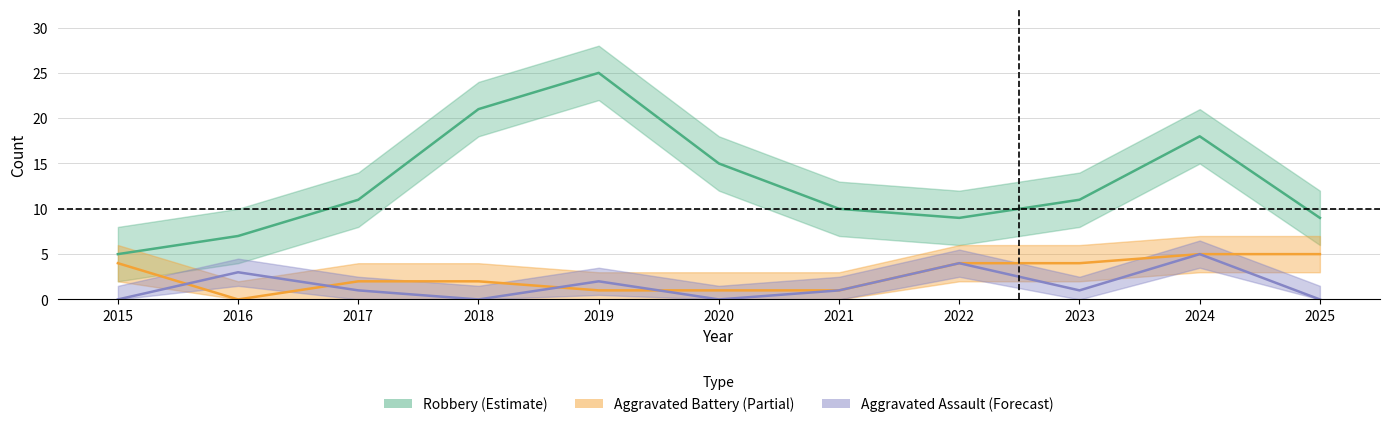

At which category does Aggravated Assault reach its first local valley?

2018